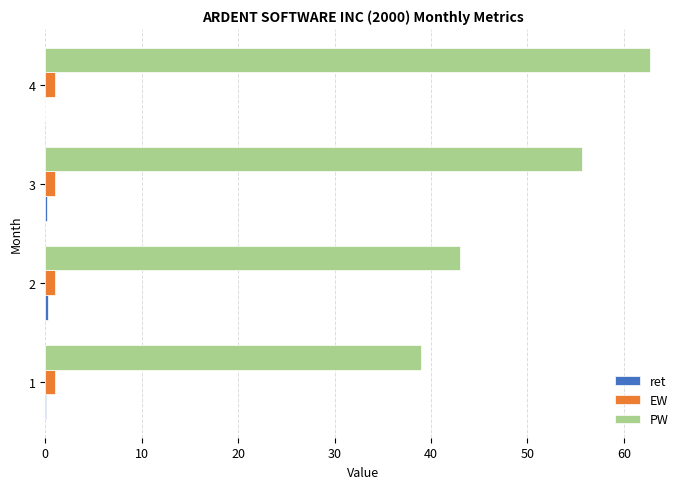

Which series has the largest total across all categories?

PW